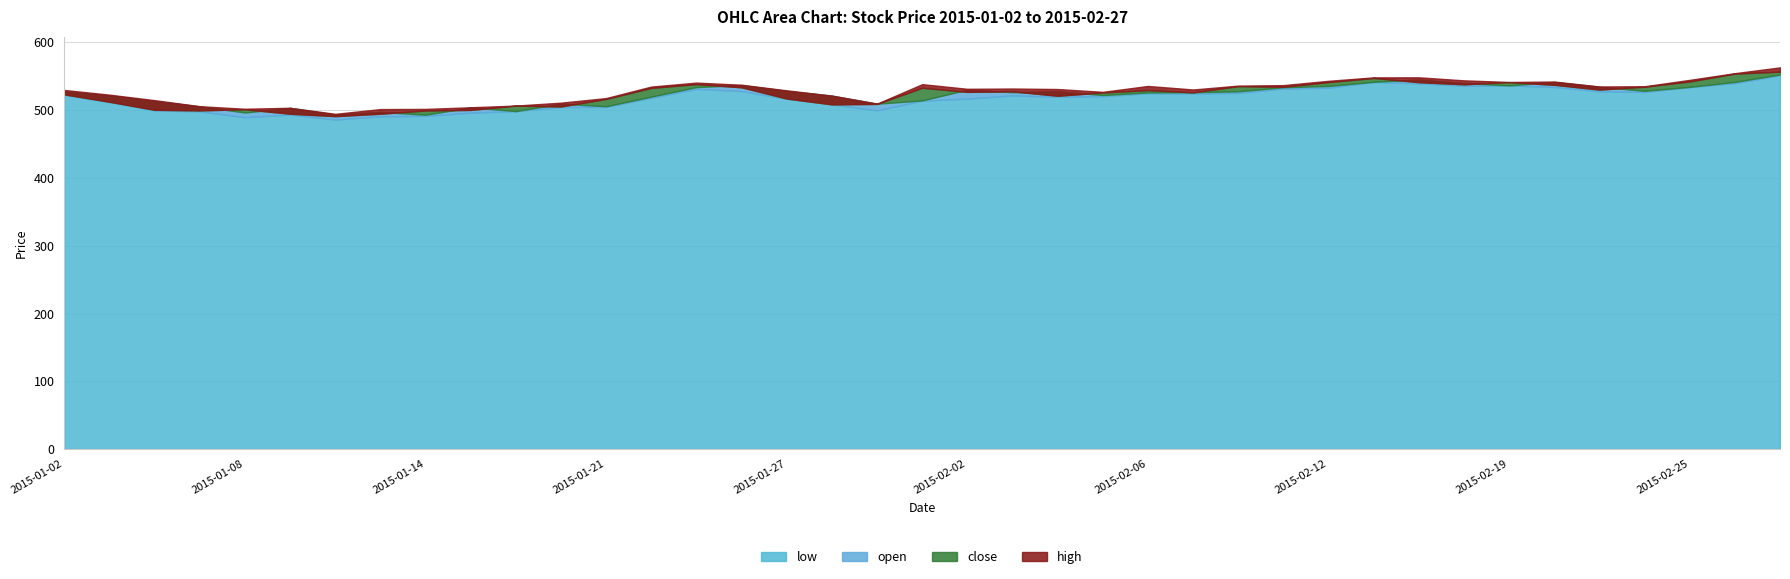

How many data points does each series have?

39